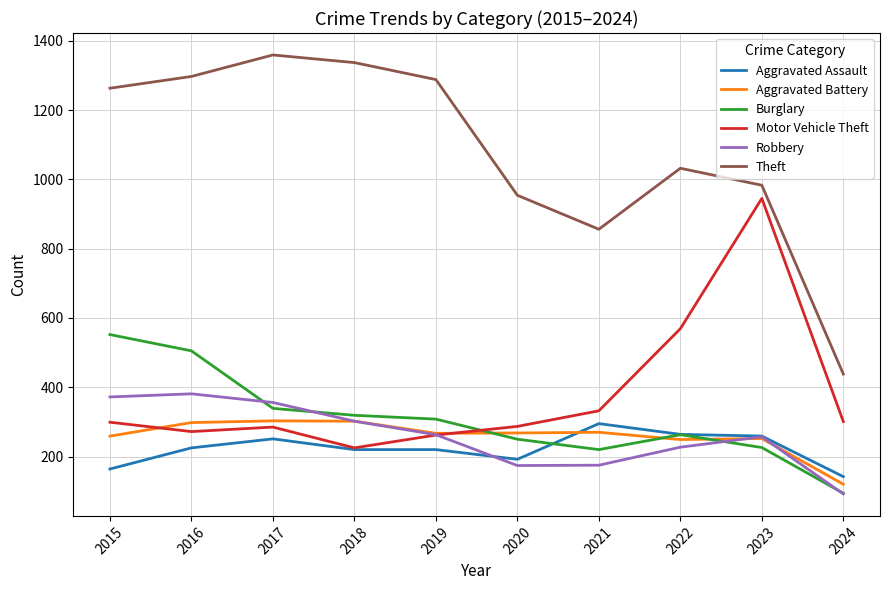

At which label is Theft closest to 898?

2021